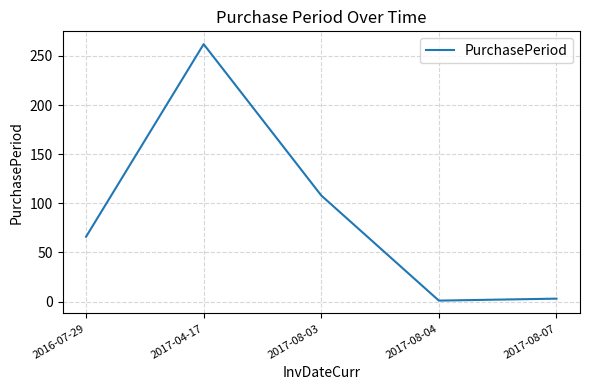

Where is the data nearest to the value 131?

2017-08-03